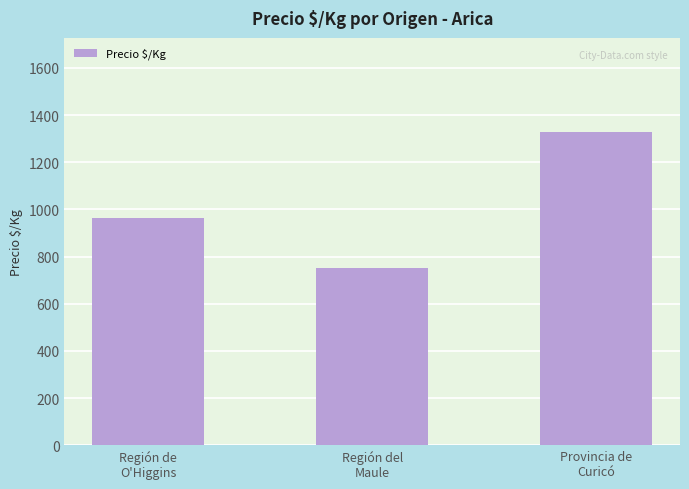

What is the smallest value displayed?

753